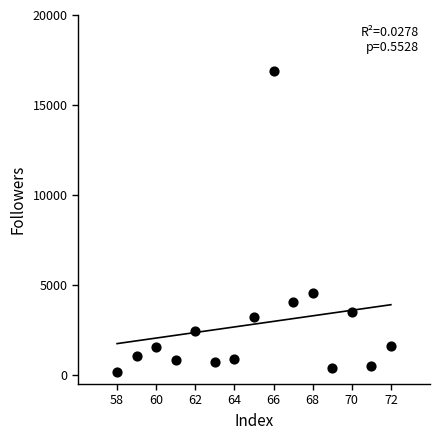

What is the range of Y values (max minus min)?

16730.3